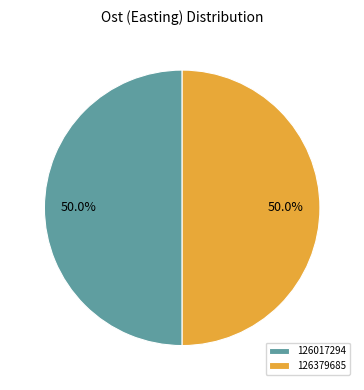

Approximately how many times larger is the value at 126017294 compared to 126379685?

1.0